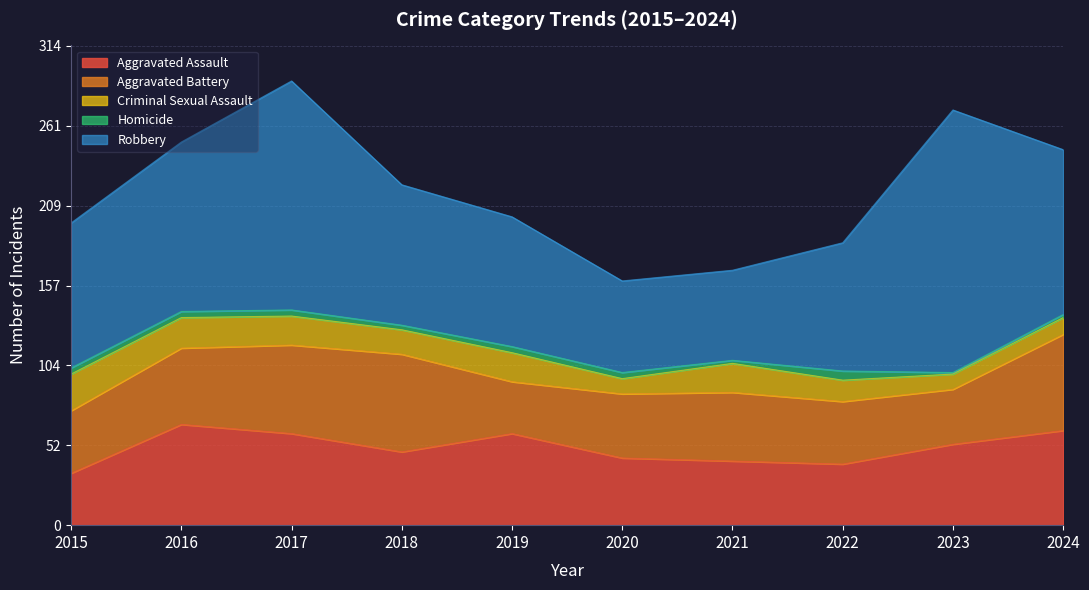

The Robbery series shows 50 at 2024. True or false?

False